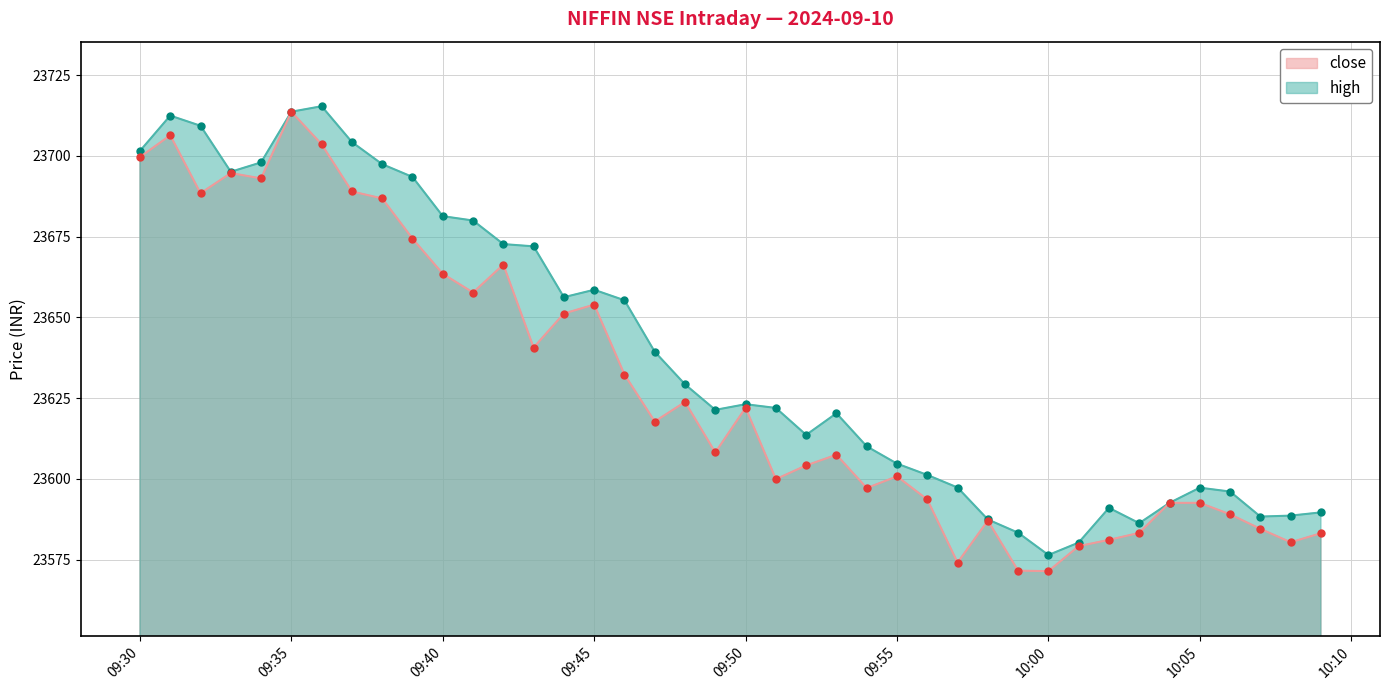

The value of high at 2024-09-10 09:44 is 23656.2. True or false?

True